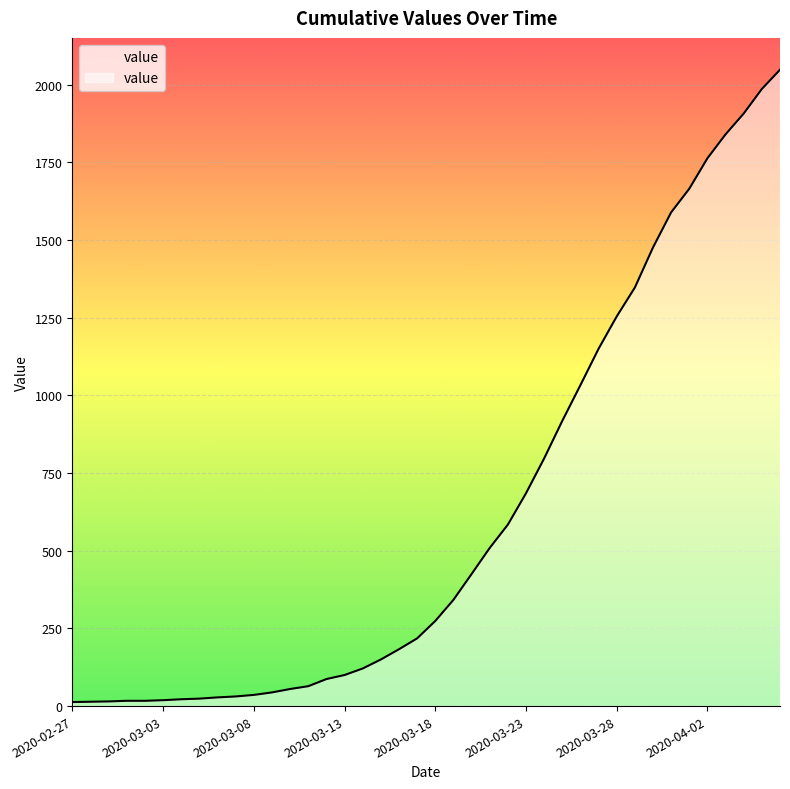

List the labels in order of value, smallest first.

2020-02-27, 2020-02-28, 2020-02-29, 2020-03-01, 2020-03-02, 2020-03-03, 2020-03-04, 2020-03-05, 2020-03-06, 2020-03-07, 2020-03-08, 2020-03-09, 2020-03-10, 2020-03-11, 2020-03-12, 2020-03-13, 2020-03-14, 2020-03-15, 2020-03-16, 2020-03-17, 2020-03-18, 2020-03-19, 2020-03-20, 2020-03-21, 2020-03-22, 2020-03-23, 2020-03-24, 2020-03-25, 2020-03-26, 2020-03-27, 2020-03-28, 2020-03-29, 2020-03-30, 2020-03-31, 2020-04-01, 2020-04-02, 2020-04-03, 2020-04-04, 2020-04-05, 2020-04-06